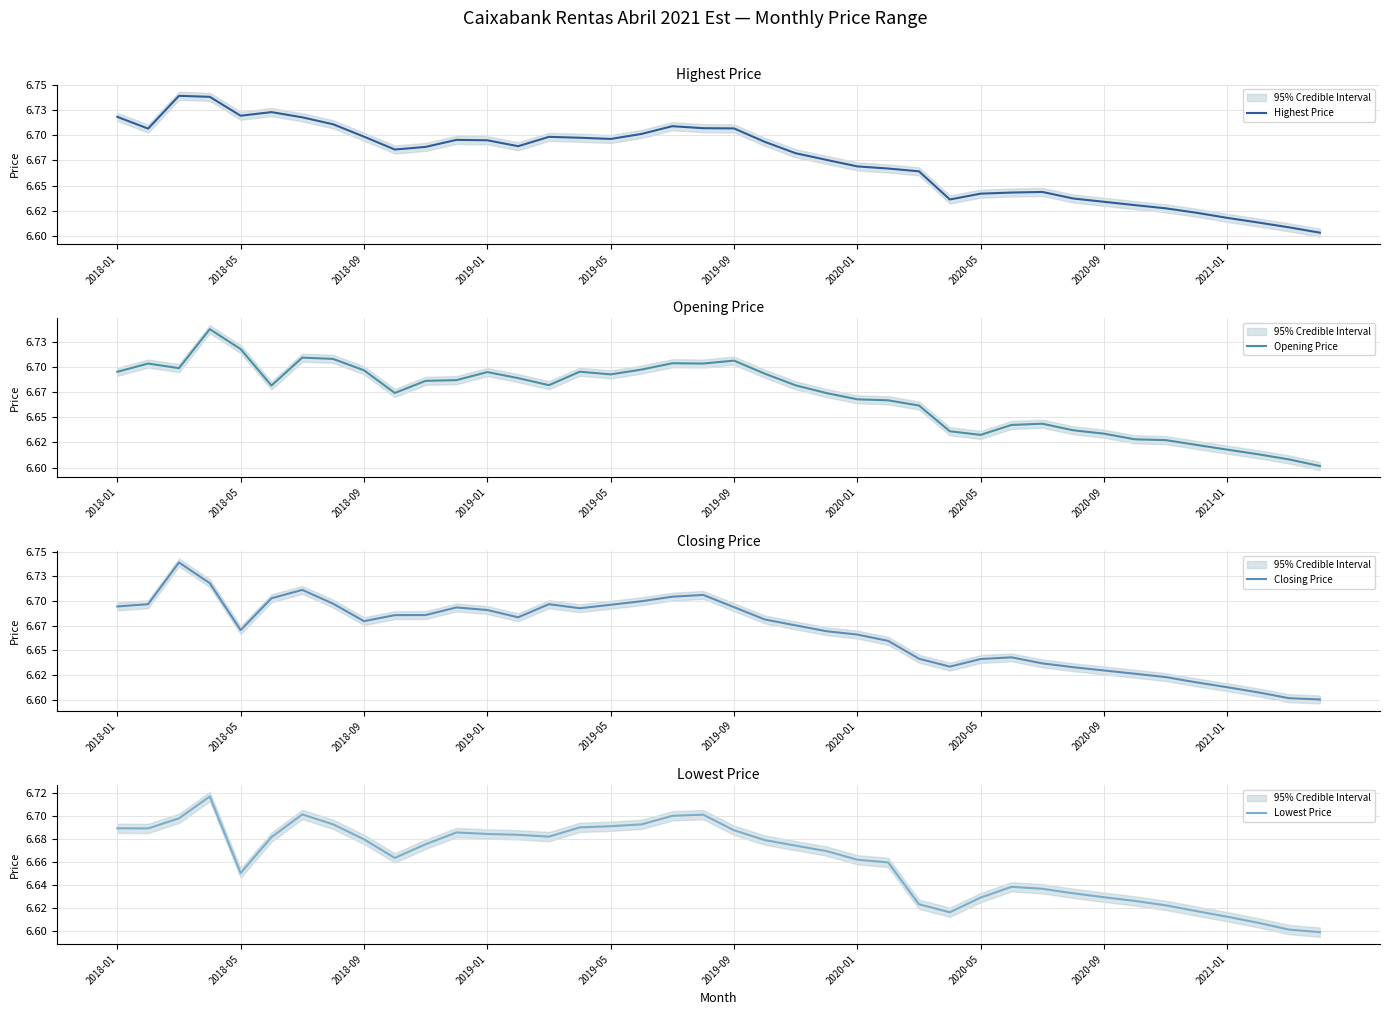

True or false: Lowest Price has a value of 8.9 at 2020-09.

False